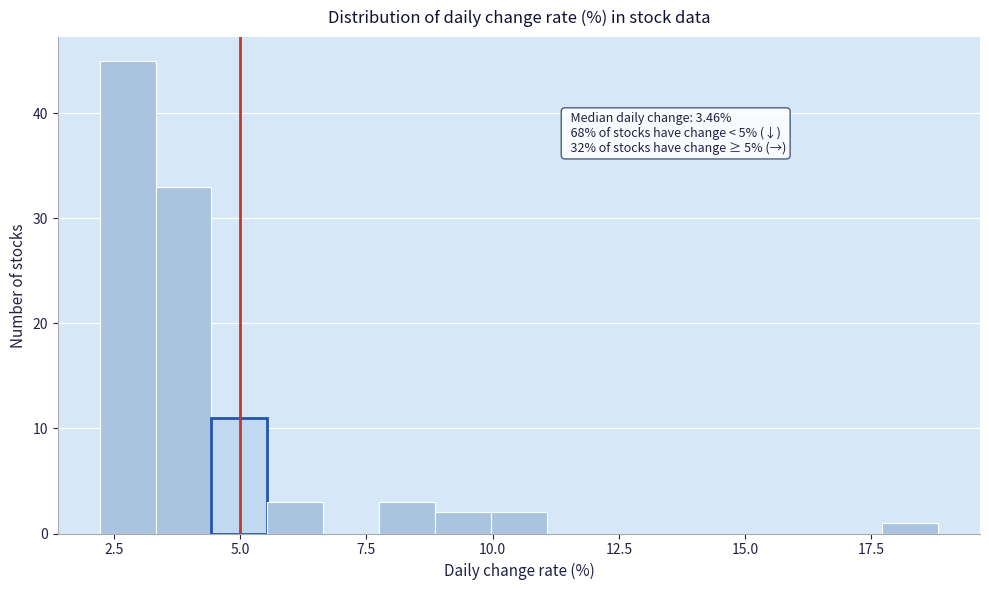

Around what value on the x-axis is the tallest bar? Give the approximate position of its centre, as read against the axis.

3.0